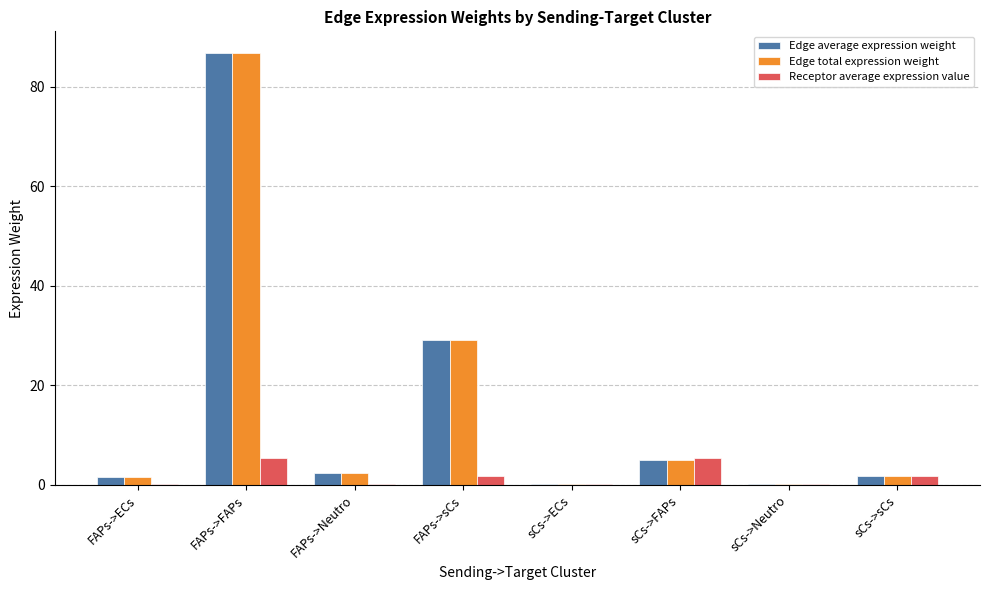

What is the sum of all Edge total expression weight values?

126.9